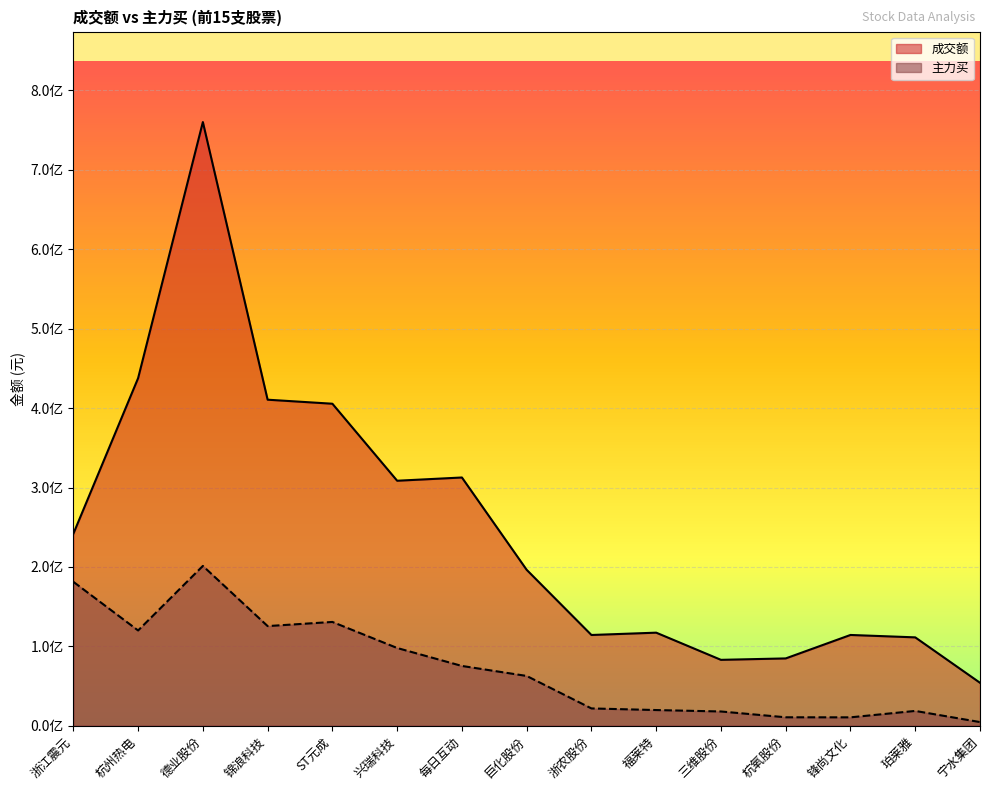

Is the value of 成交额 at 浙江震元 greater than the value of 主力买 at 锦浪科技?

Yes